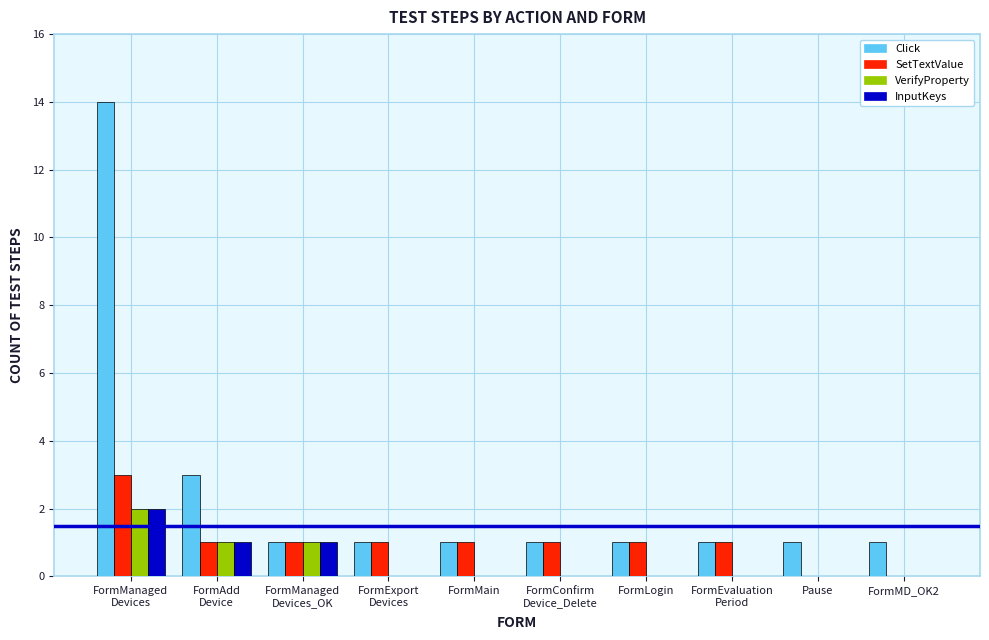

True or false: VerifyProperty has a value of 2 at FormManaged
Devices.

True